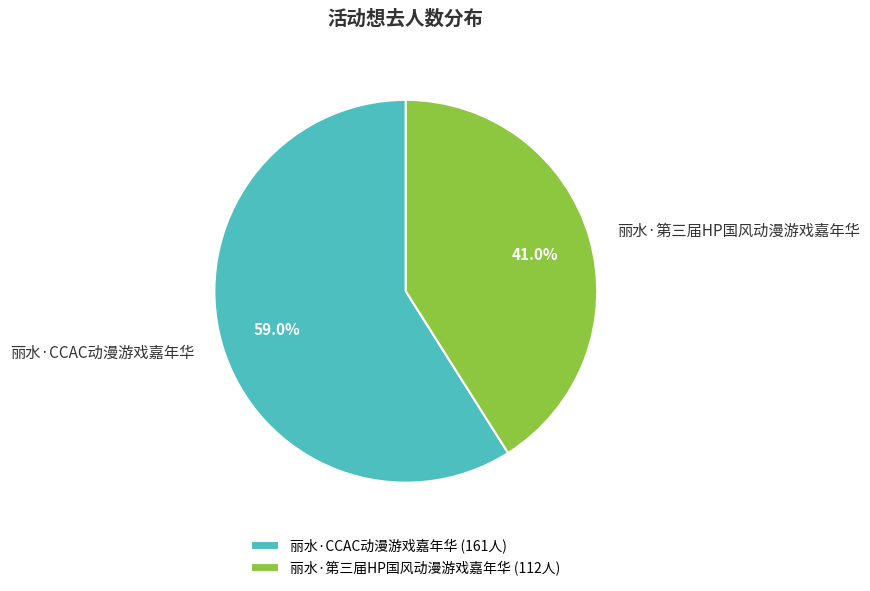

Does 丽水·CCAC动漫游戏嘉年华 account for over 50% of the chart?

Yes